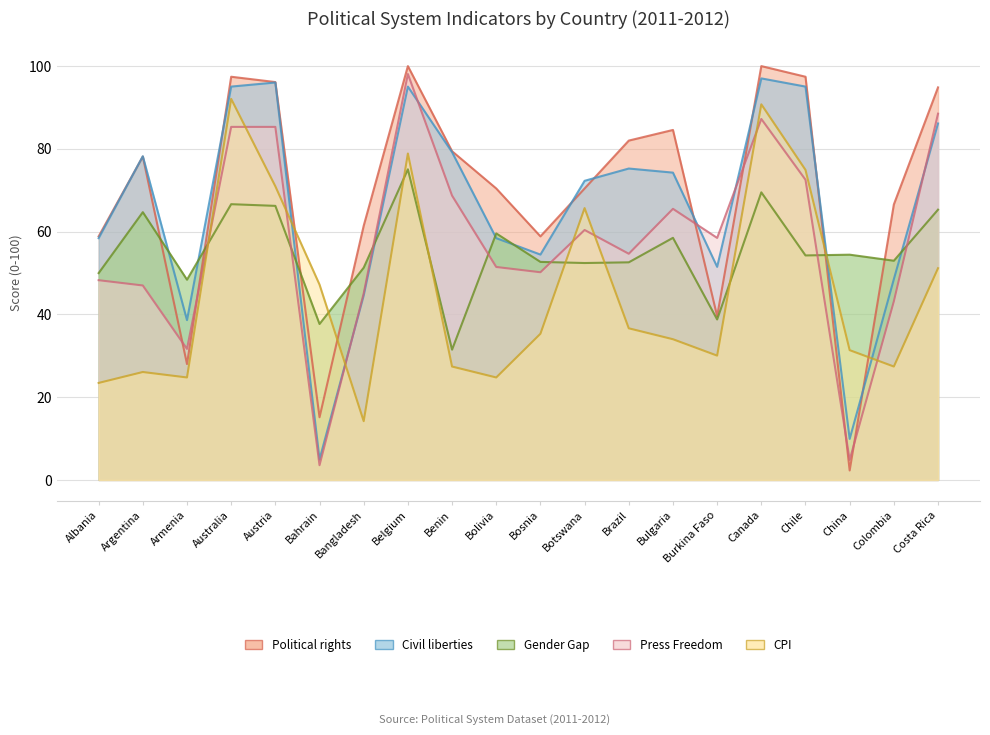

Reading right to left, what are all the values shown in this chart?

Political rights: 94.9	66.6	2.3	97.4	100.0	39.6	84.6	82.0	70.4	58.9	70.4	79.4	100.0	61.4	15.1	96.1	97.4	28.0	78.1	58.9
Civil liberties: 86.1	48.5	9.9	95.0	97.0	51.5	74.3	75.2	72.3	54.5	58.4	79.2	95.0	44.6	5.0	96.0	95.0	38.6	78.2	58.4
Gender Gap: 65.3	53.0	54.4	54.2	69.5	38.8	58.5	52.6	52.4	52.7	59.6	31.5	75.1	51.3	37.7	66.2	66.6	48.4	64.7	50.0
Press Freedom: 88.5	43.2	4.8	72.5	87.2	58.5	65.5	54.7	60.4	50.2	51.5	68.7	98.1	45.1	3.6	85.3	85.3	31.7	47.0	48.3
CPI: 51.2	27.4	31.4	74.9	90.8	30.0	34.0	36.6	65.7	35.3	24.8	27.4	78.9	14.2	47.2	71.0	92.1	24.8	26.1	23.4